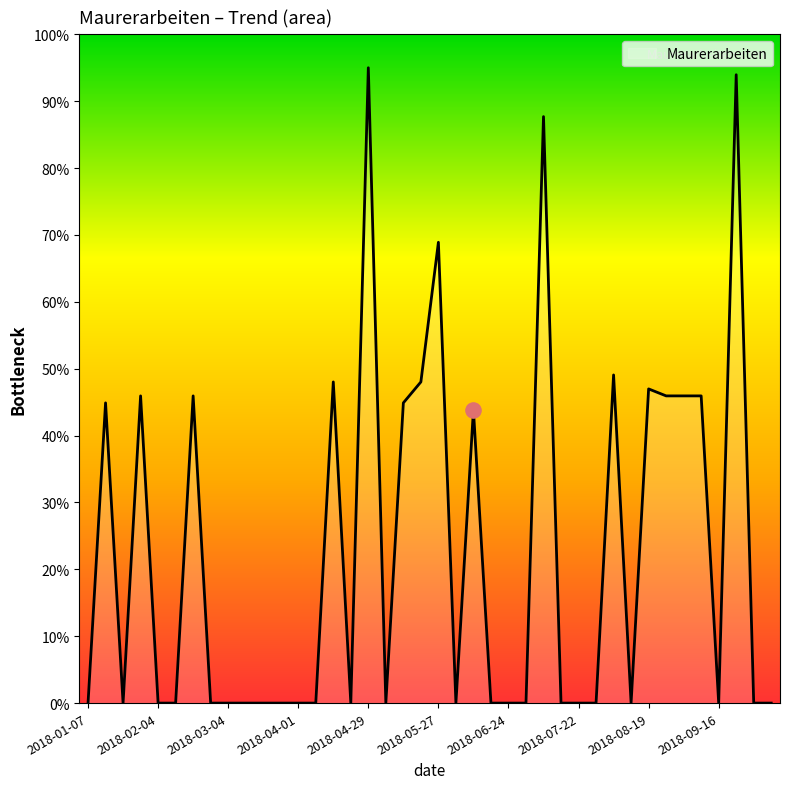

What is the greatest value displayed?

95.0